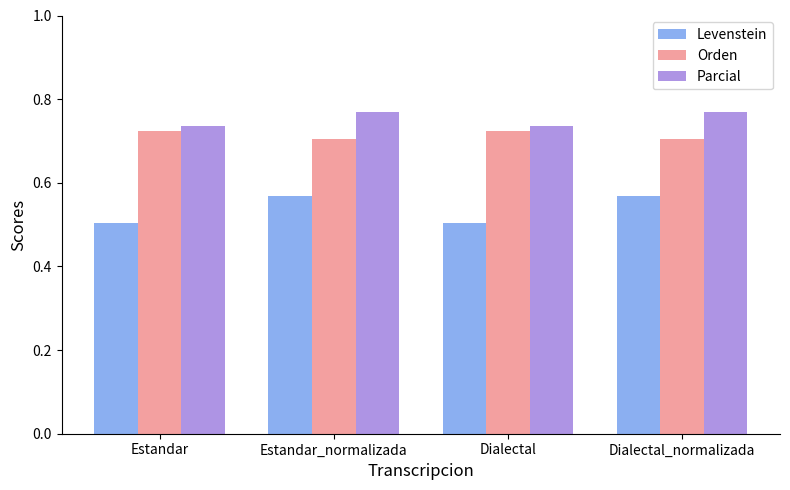

Are the bars grouped side by side (vs. stacked)?

Yes